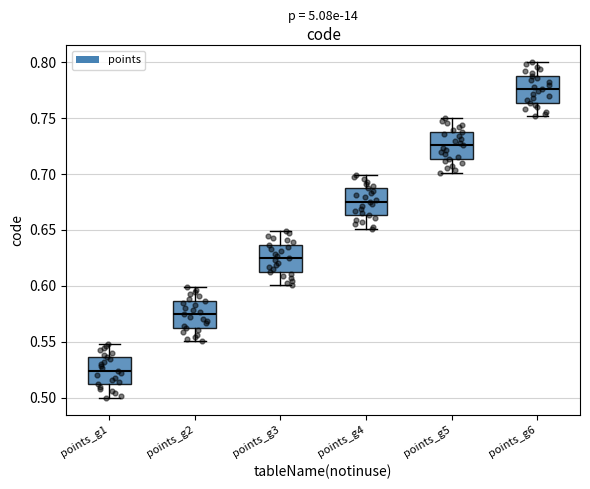

Which box's median line is the highest?

points_g6